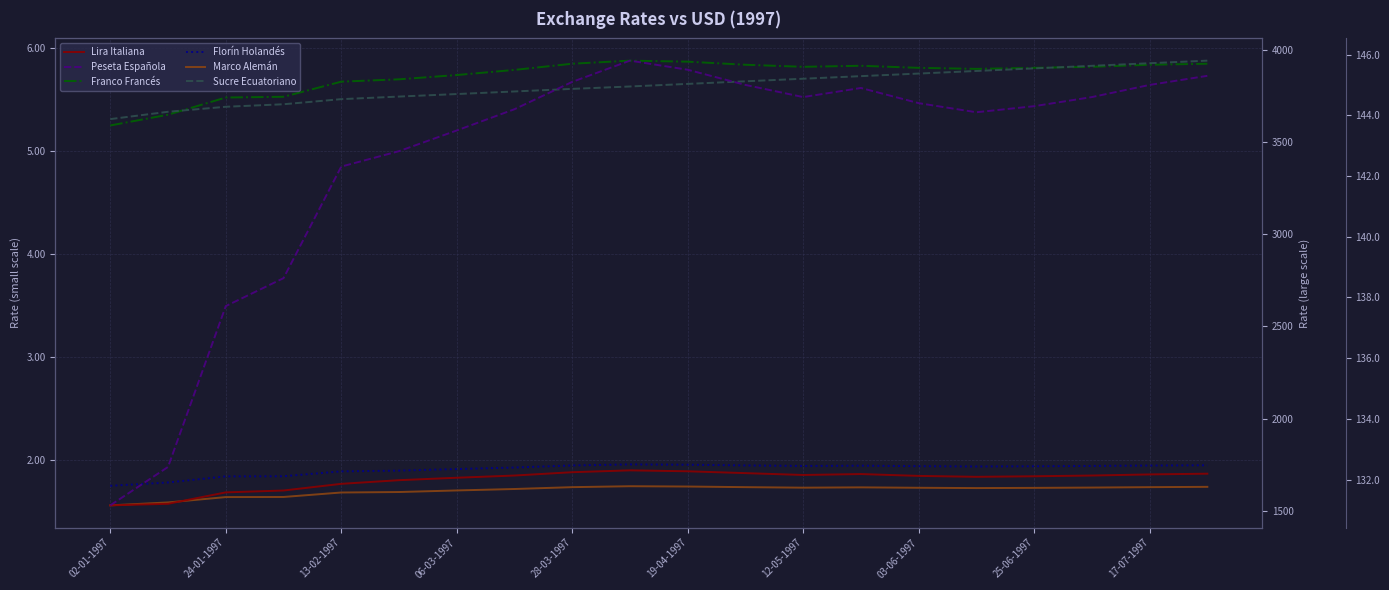

Does the chart have visible grid lines?

Yes